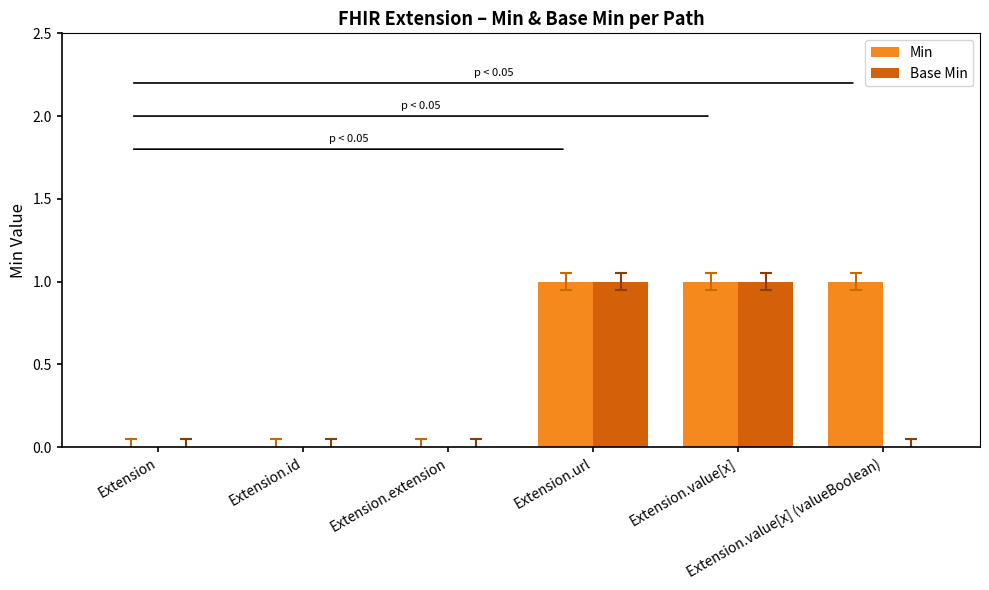

Does the chart contain stacked bars?

No